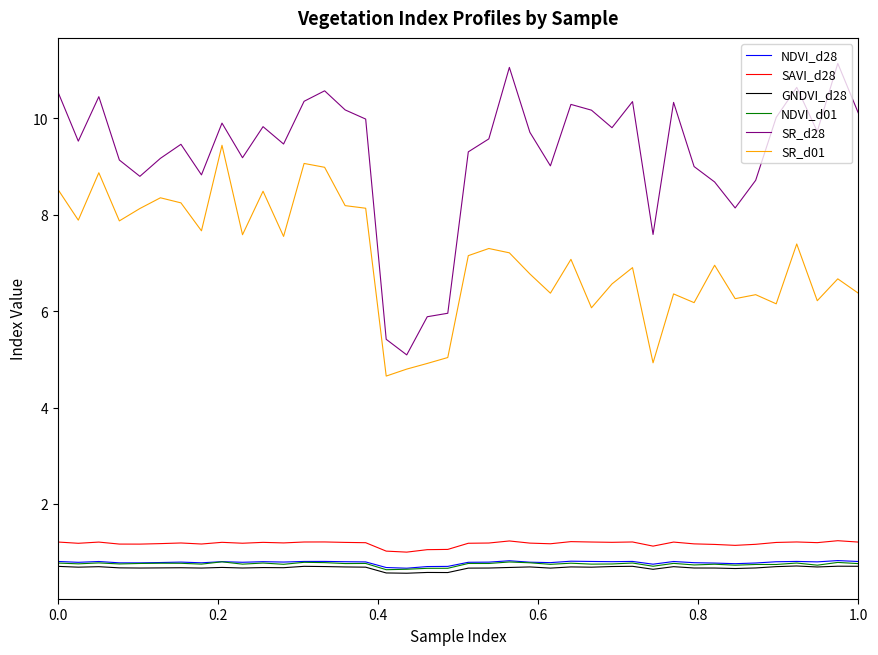

What is the highest value of the NDVI_d28 series?

0.8